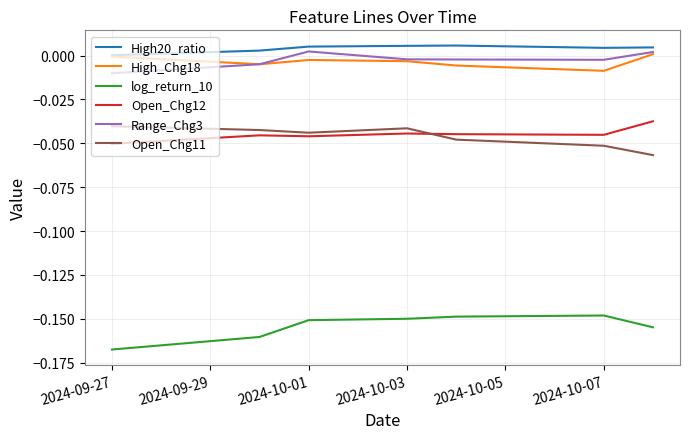

True or false: High_Chg18 and log_return_10 intersect in this chart.

False